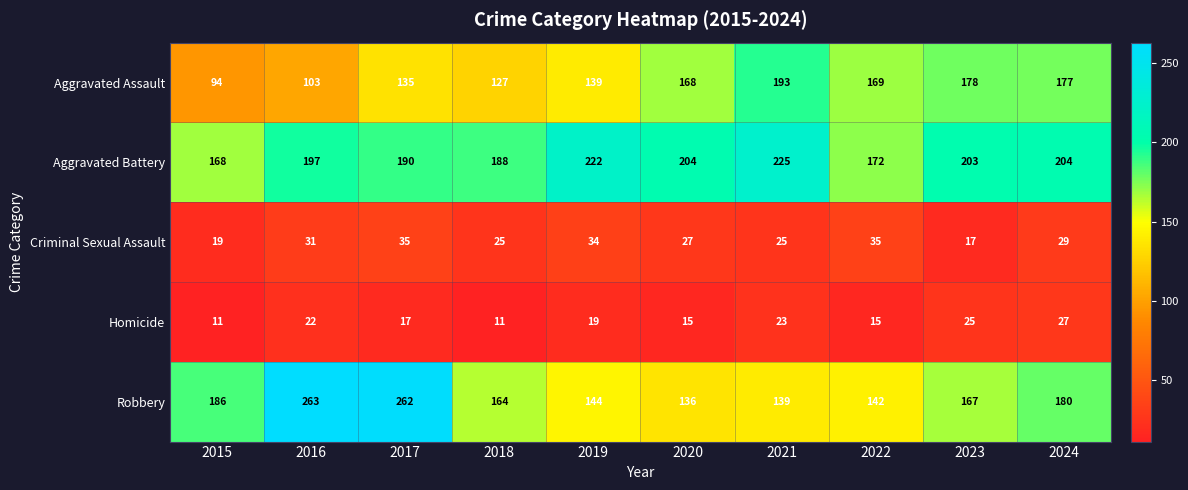

What is the approximate value of Criminal Sexual Assault at 2019, to the nearest 5?

35